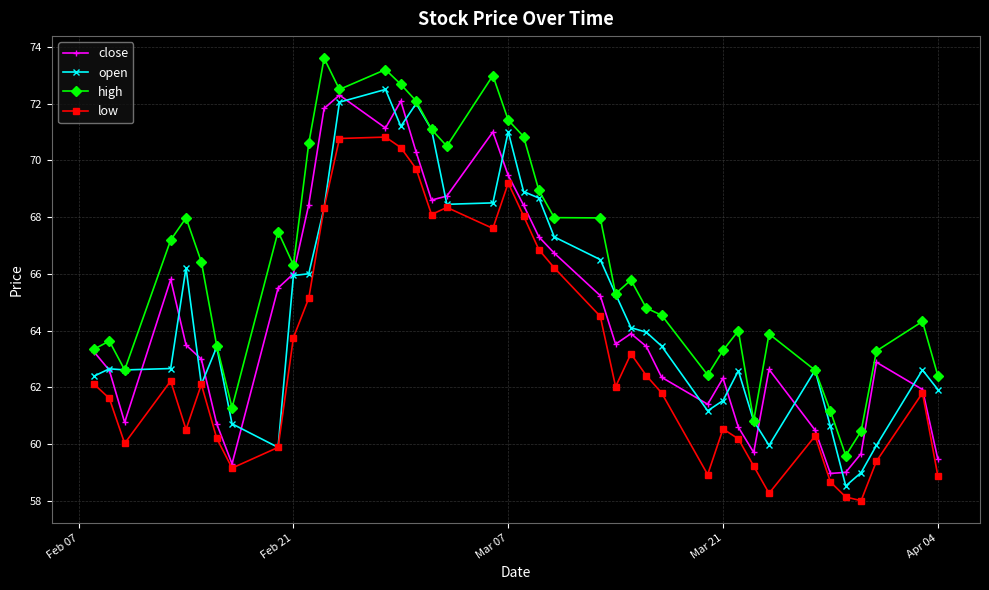

What is the highest value of the open series?

72.5